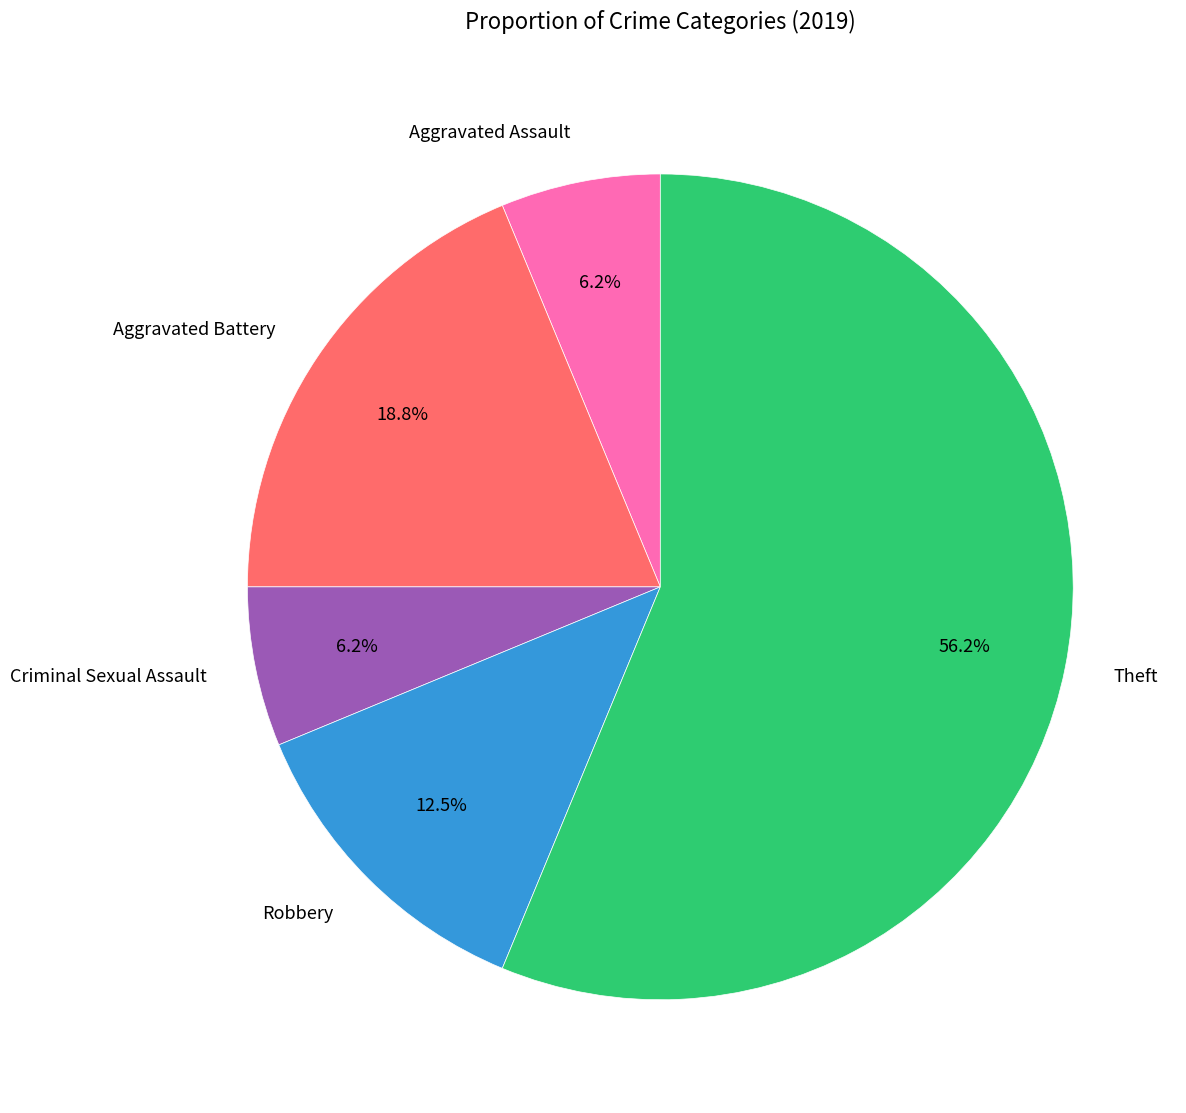

Combined, do Aggravated Assault and Robbery account for over 50%?

No